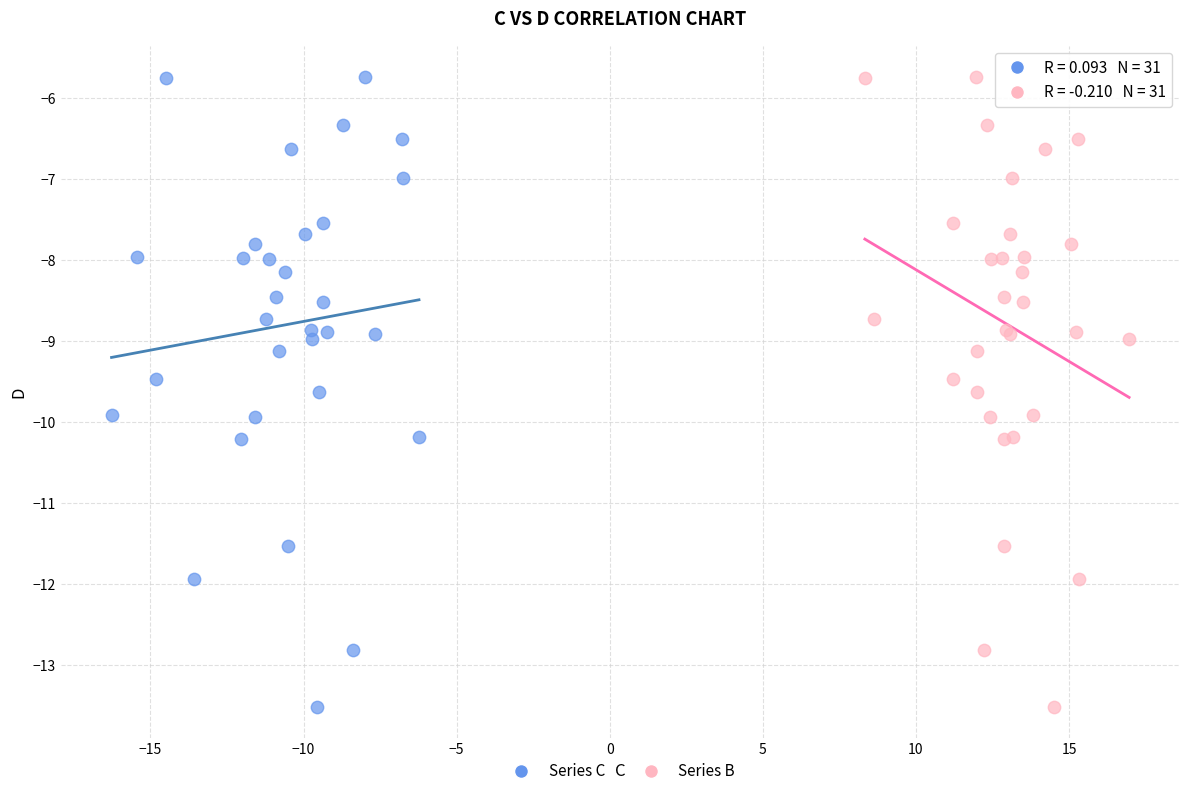

What are all the series names shown in the legend?

Series C, Series B